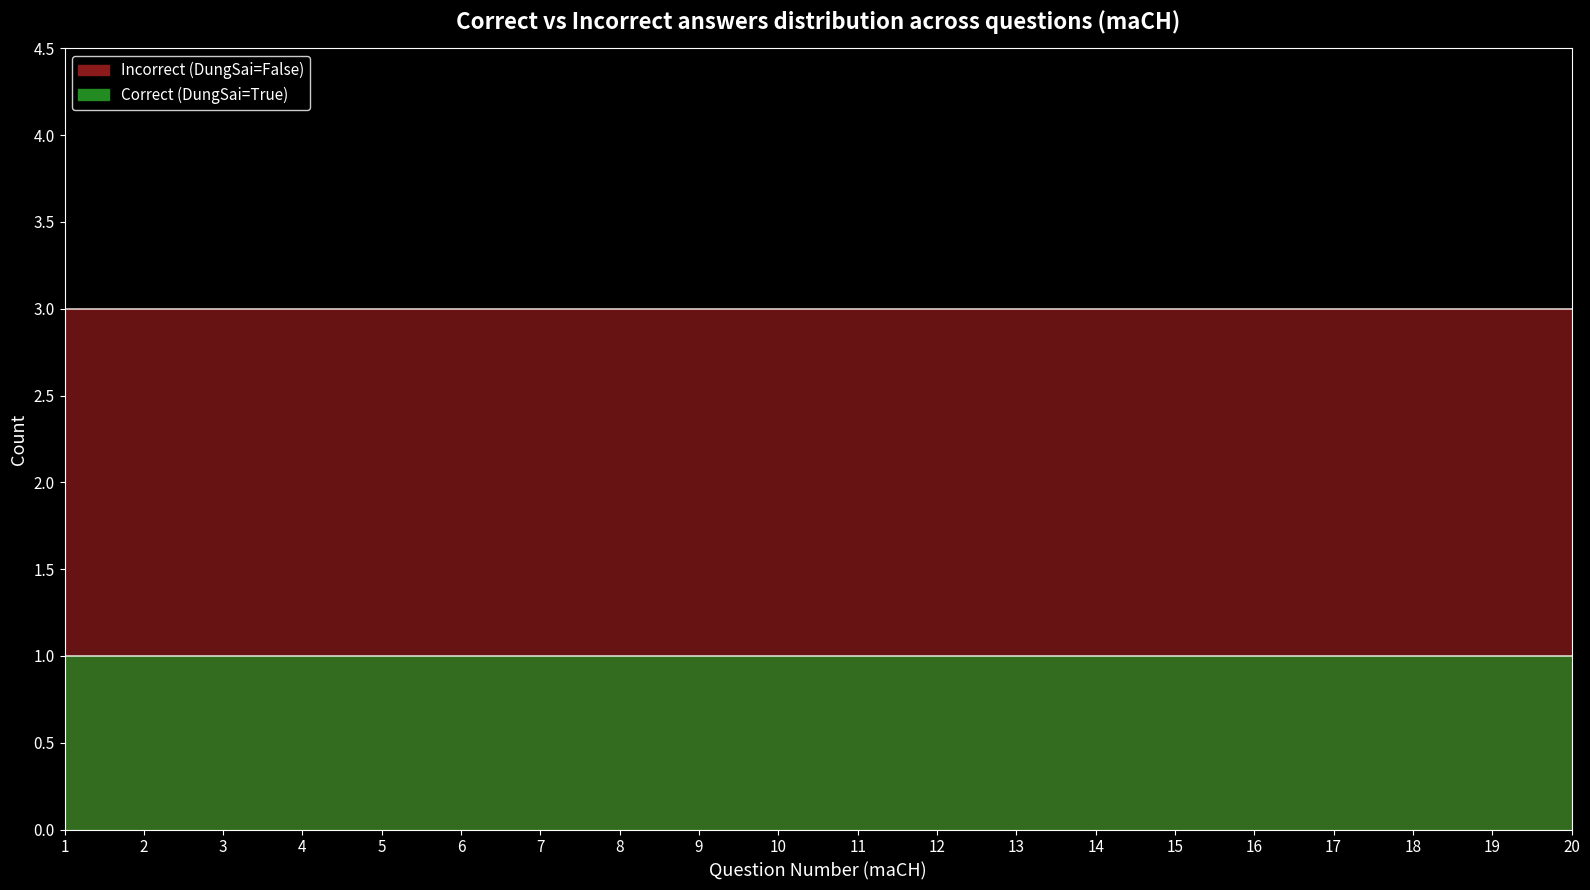

What is the sum of all Incorrect (DungSai=False) values?

60